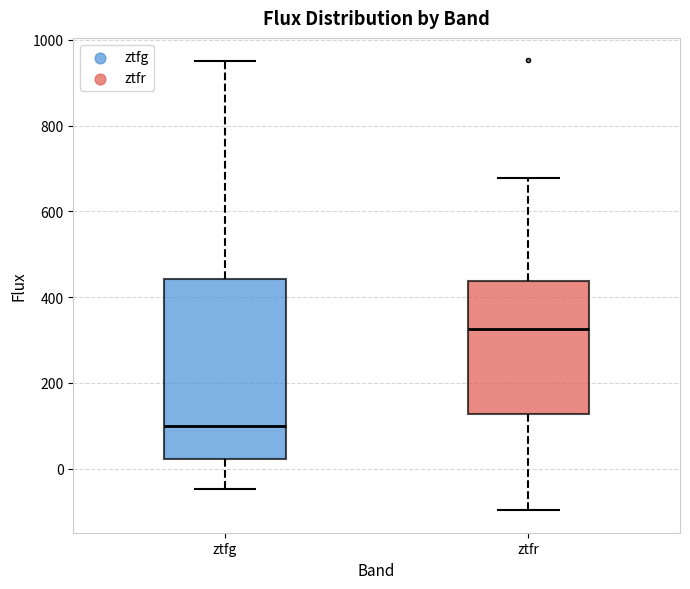

Where does the median line of the box for ztfr sit on the y-axis? The values are not printed on the chart, so give them approximately, as read against the axis.

320